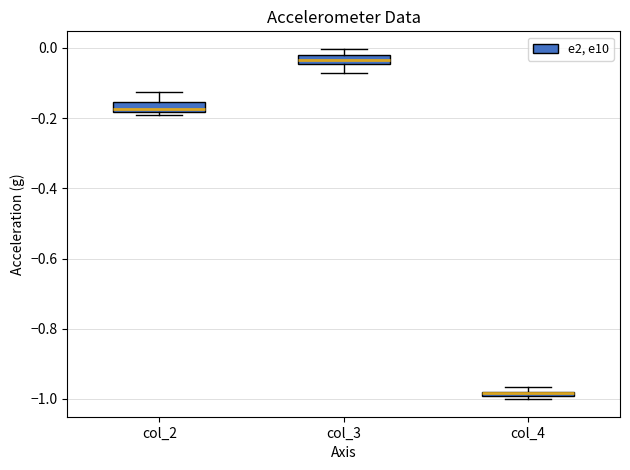

Where is the upper edge of the box for col_4 on the y-axis? The values are not printed on the chart, so give them approximately, as read against the axis.

-0.98